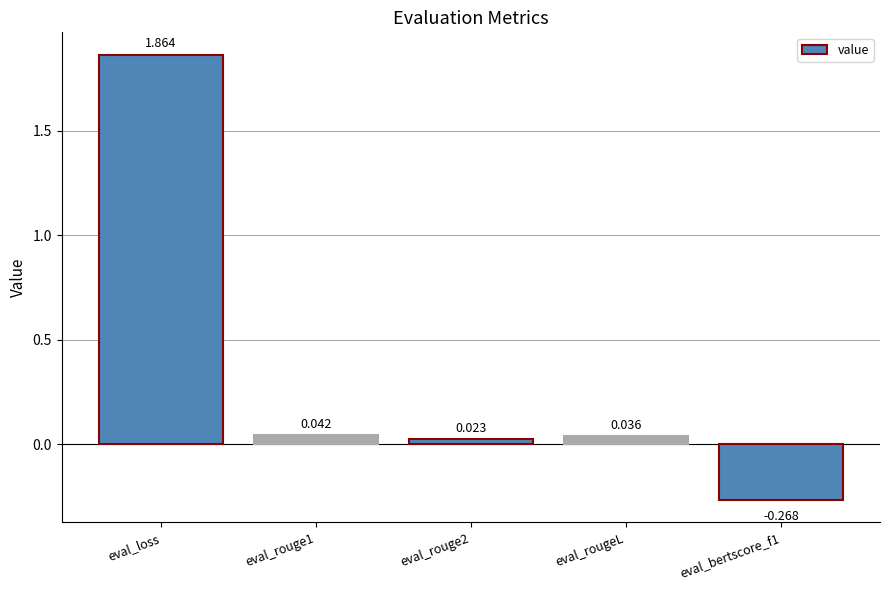

Rank the categories by value from highest to lowest.

eval_loss, eval_rouge1, eval_rougeL, eval_rouge2, eval_bertscore_f1